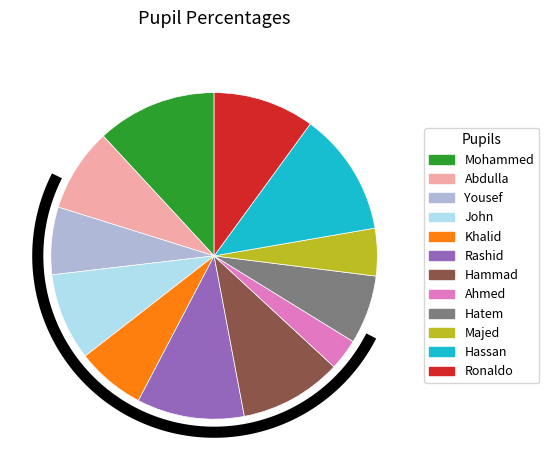

How many segments does this pie chart have?

12